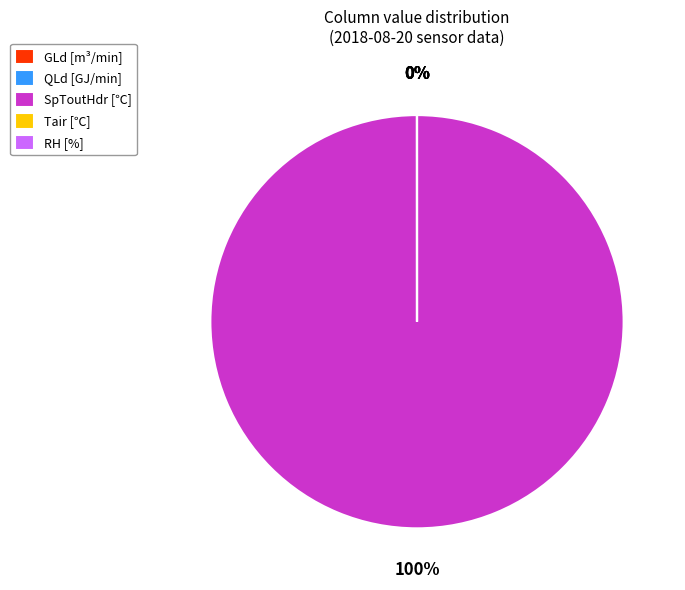

Which slice represents more than half of the pie?

SpToutHdr (供給水温設定値)